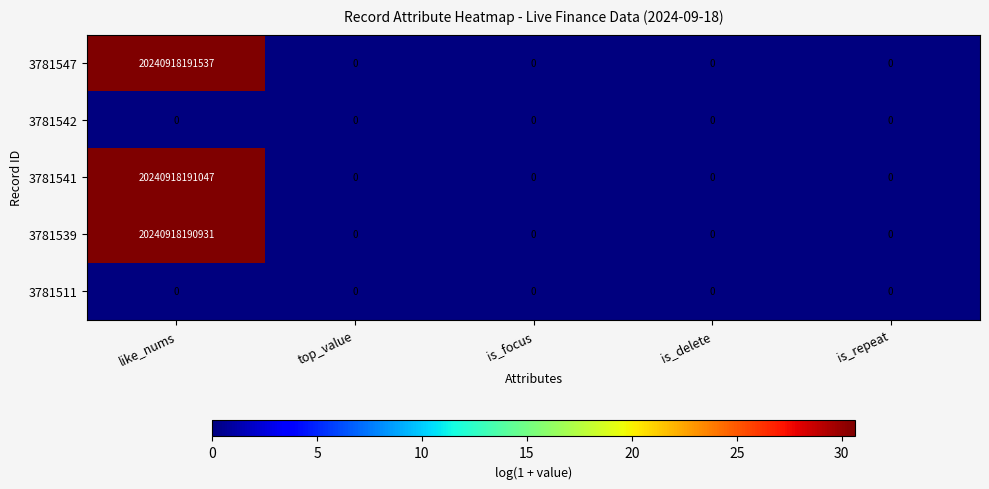

At which category is the sum across all series the highest?

like_nums